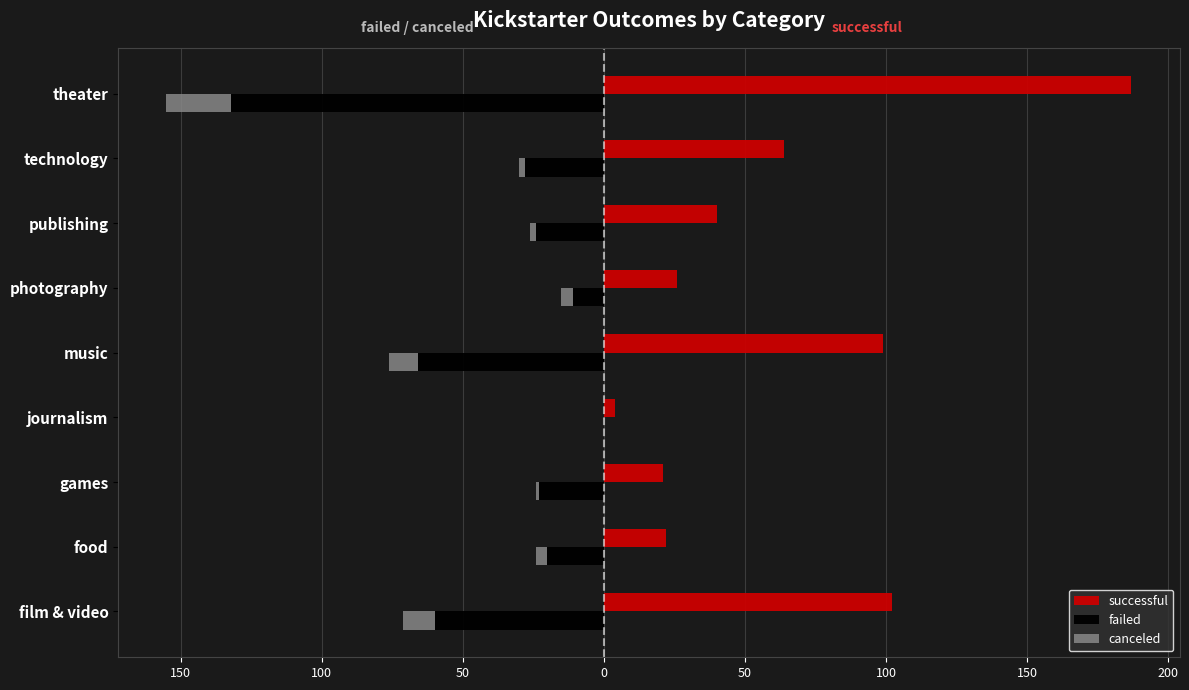

What is the value of the successful bar at the 2nd from the left?

22